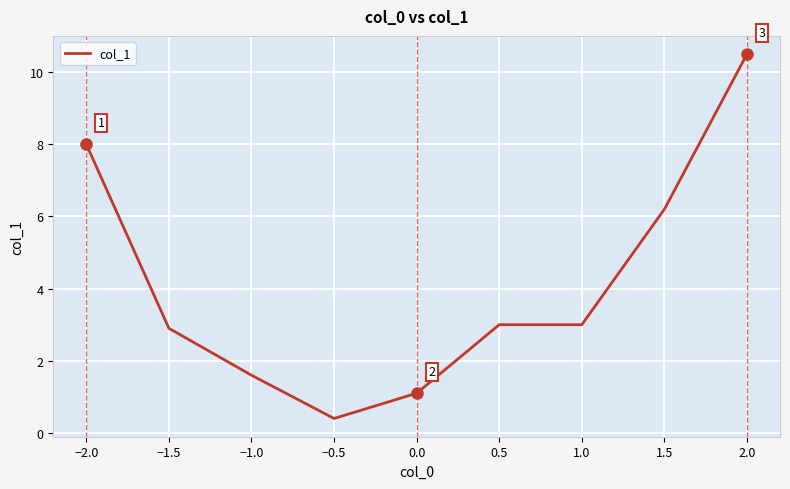

Which label corresponds to the smallest value in the chart?

−0.5